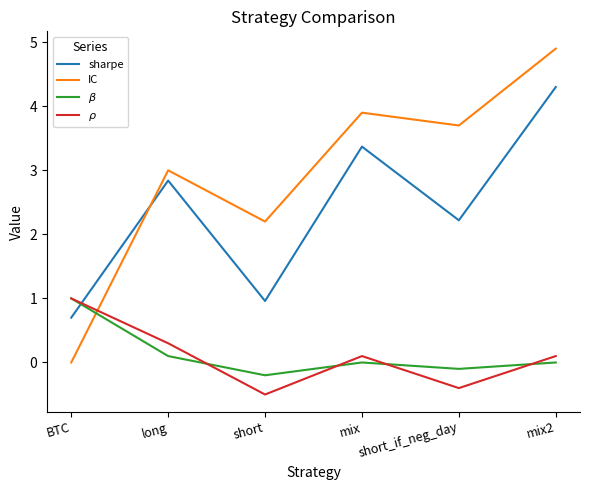

True or false: sharpe has a value of 2.8 at long.

True